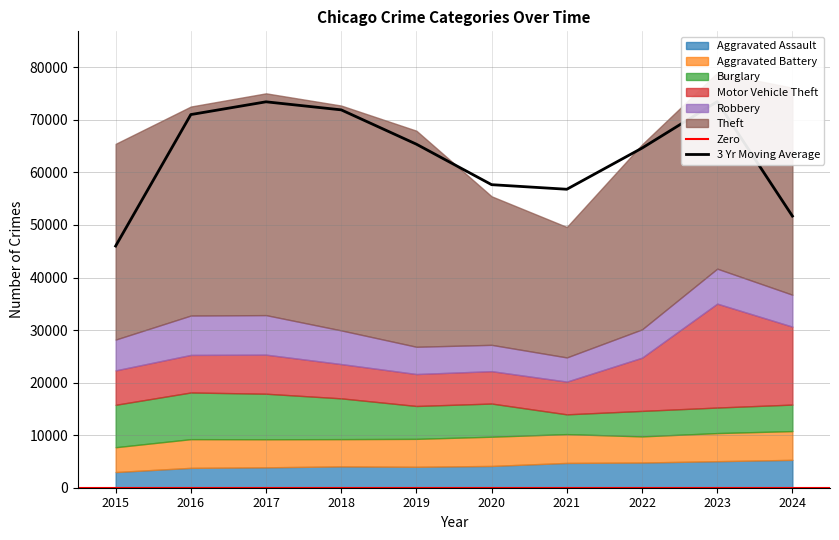

Reading left to right, transcribe all the data shown in this chart.

Aggravated Assault: 2984	3780	3879	4060	3984	4144	4719	4792	5049	5303
Aggravated Battery: 4722	5462	5342	5186	5314	5561	5483	4974	5348	5474
Burglary: 8075	8883	8666	7760	6256	6313	3761	4850	4860	5043
Motor Vehicle Theft: 6546	7147	7435	6524	6080	6162	6228	10128	19773	14829
Robbery: 5866	7496	7524	6410	5189	5010	4603	5387	6657	6077
Theft: 37245	39766	42202	42781	41112	28261	24818	35189	37263	39399